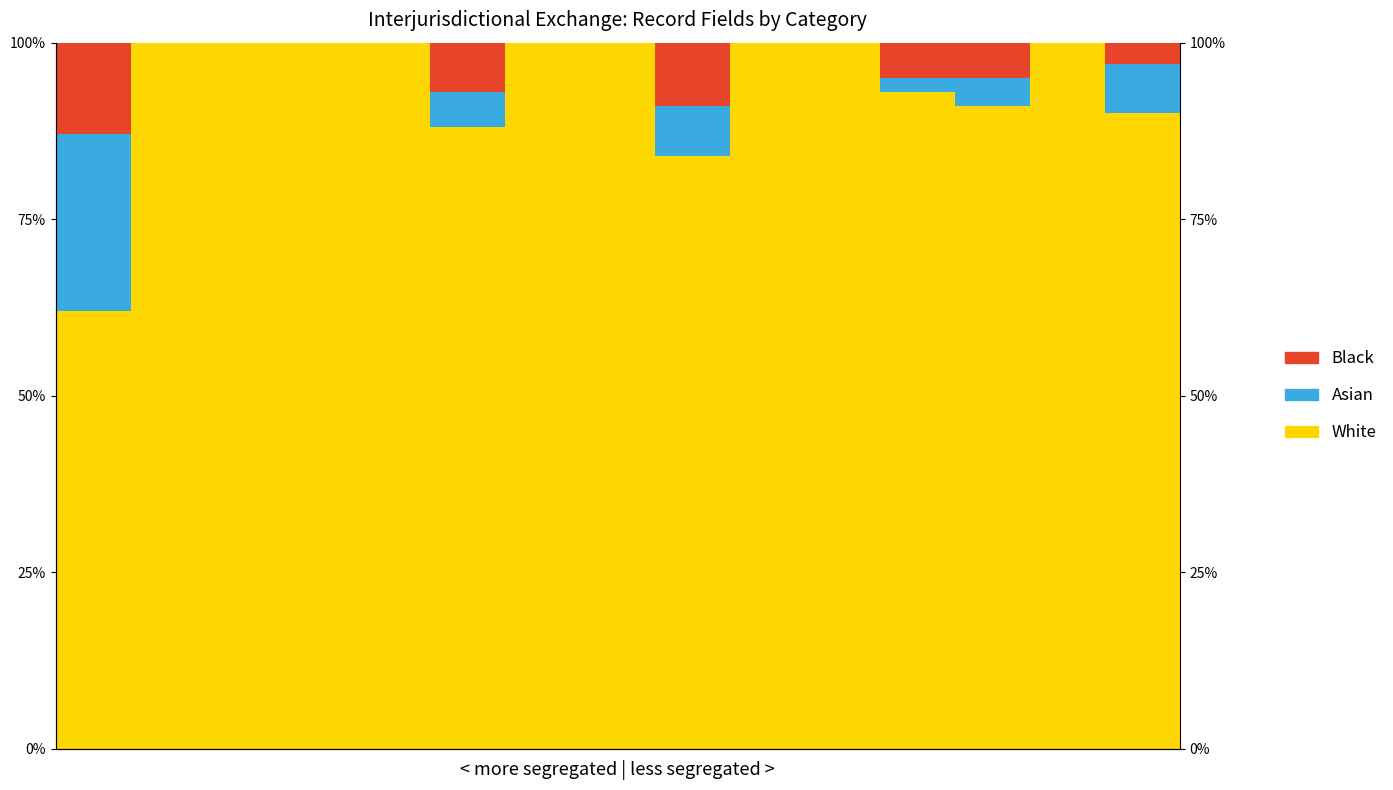

Which series has the largest total across all categories?

White